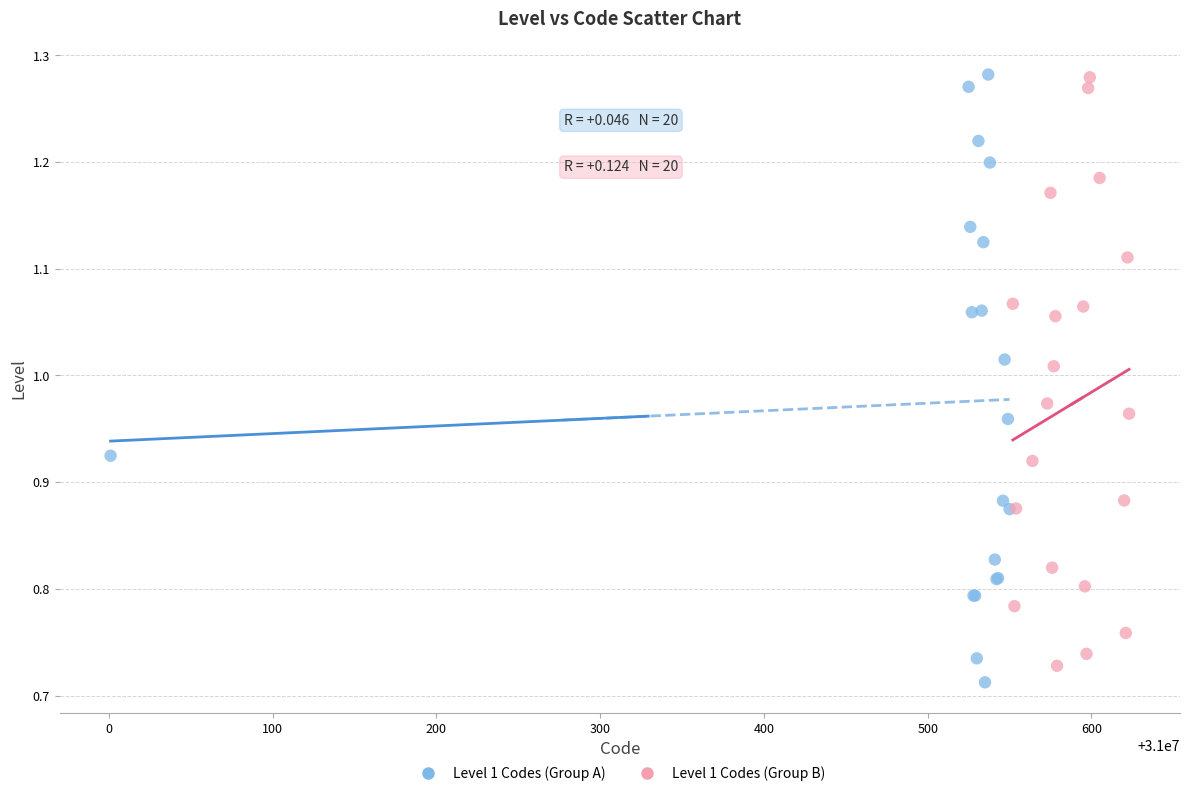

What are all the series names shown in the legend?

Level 1 Codes (Group A), Level 1 Codes (Group B)